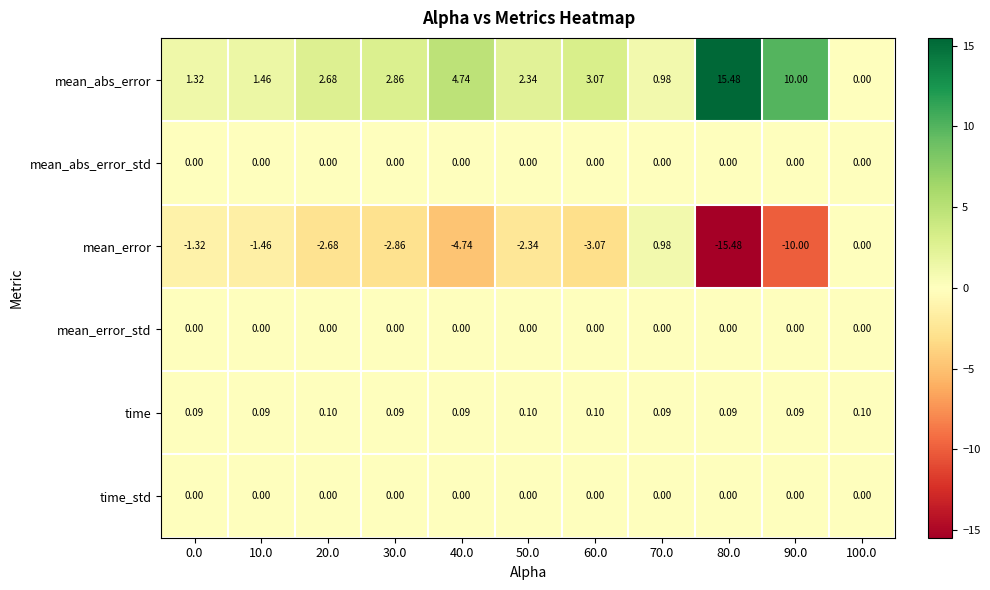

Which series changed the most between 50.0 and 70.0?

mean_error